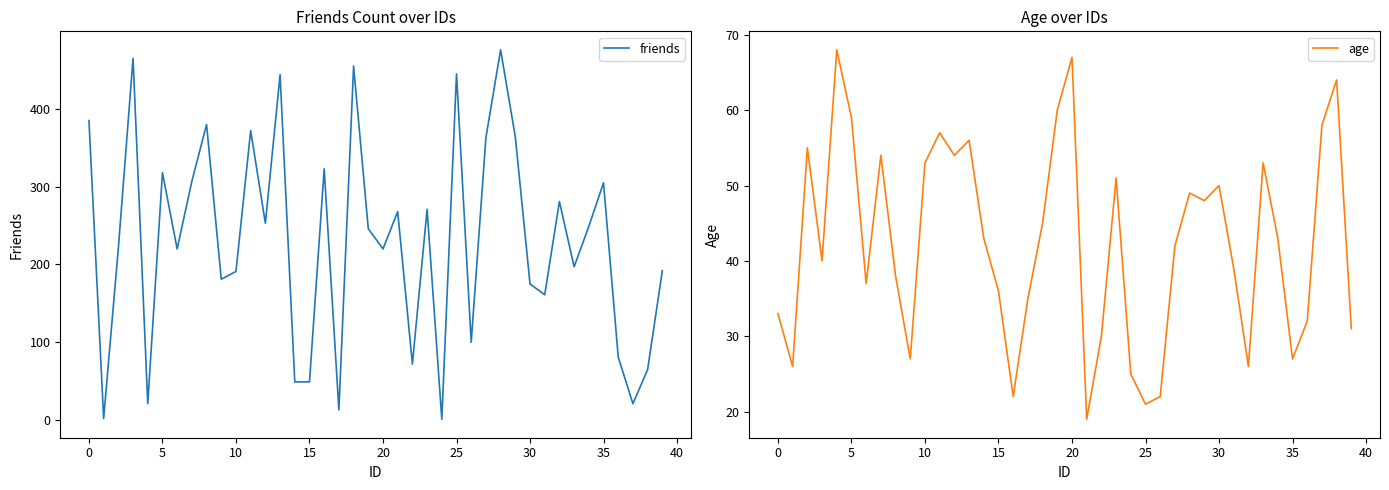

Does the chart display data point markers on the line(s)?

No